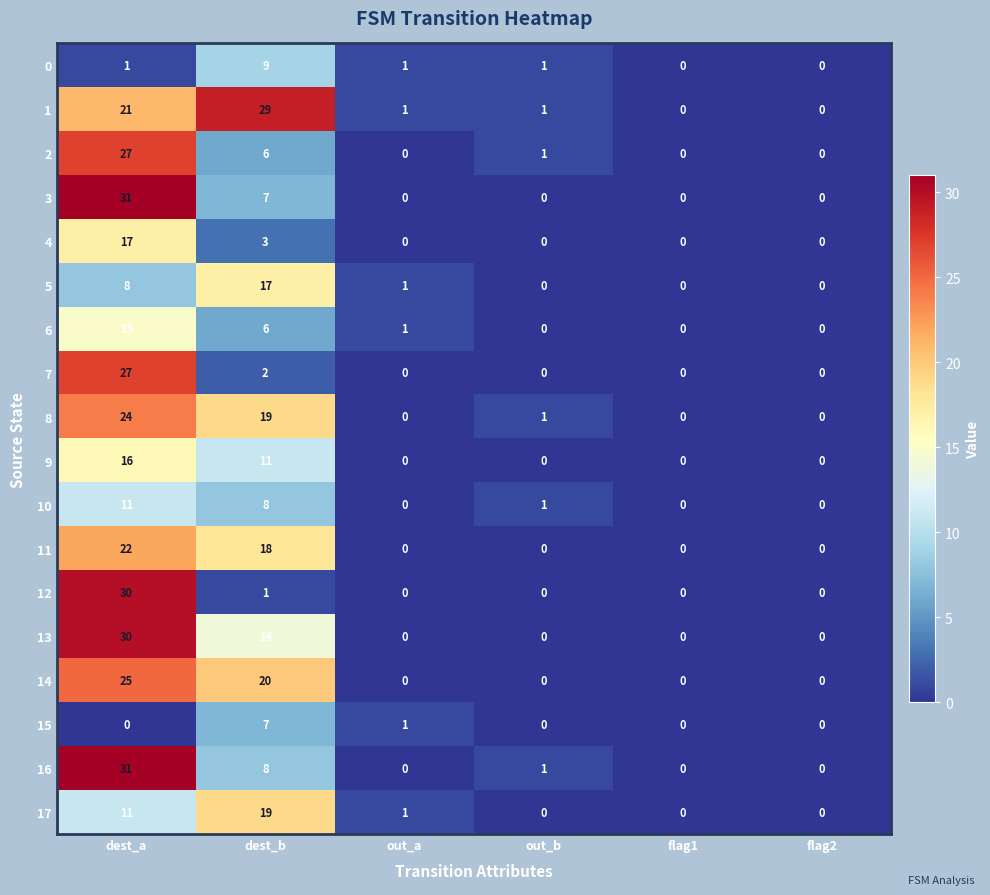

The 10 series shows 5 at flag1. True or false?

False